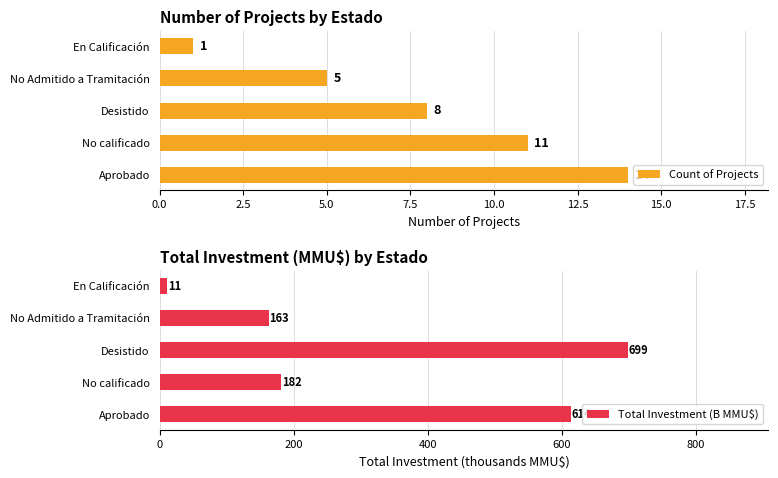

At which label does Count of Projects reach its peak?

Aprobado